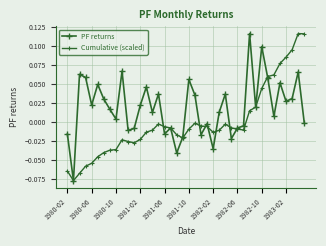

Count the number of categories in the chart.

40